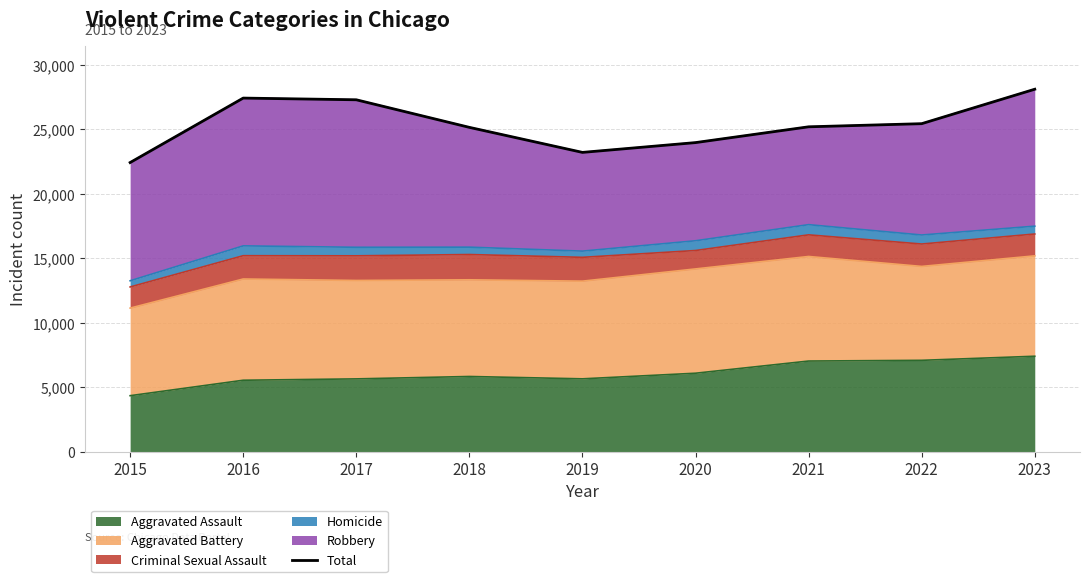

True or false: there are more than 1 points higher than both neighbors.

False